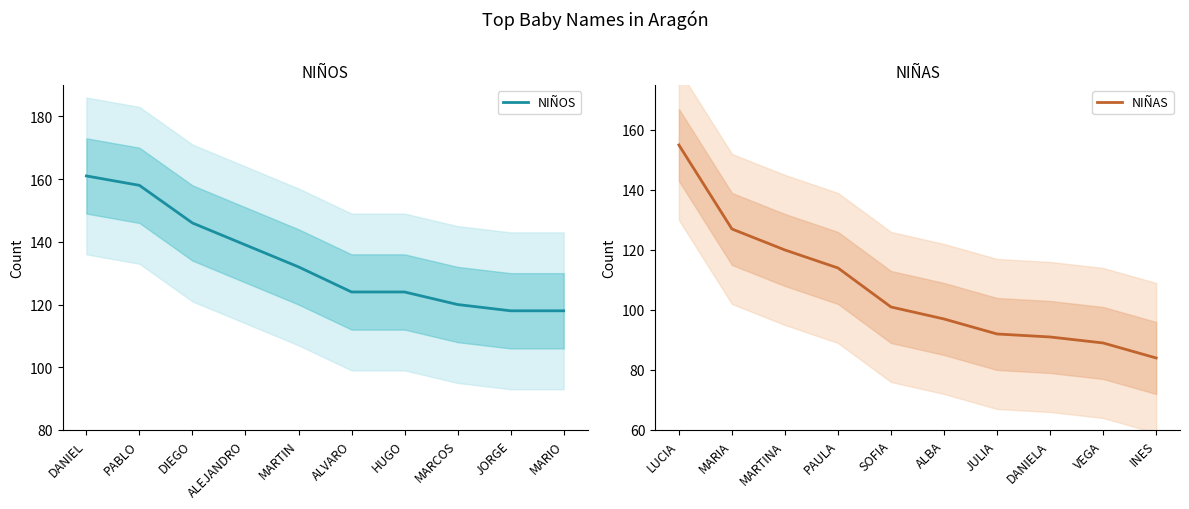

True or false: NIÑOS has a value of 164 at ALVARO.

False